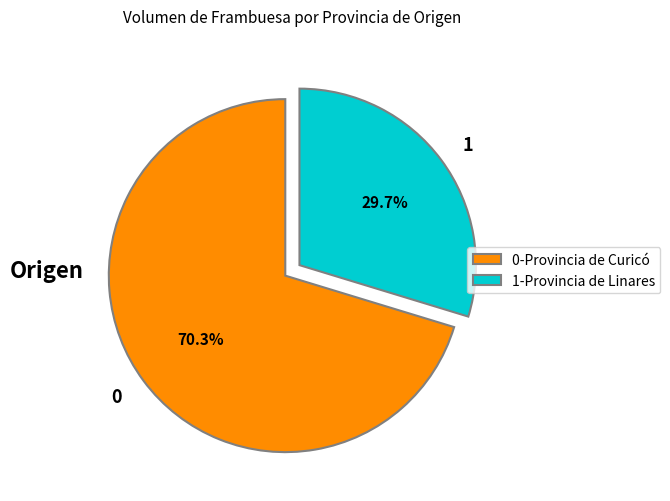

Count the number of slices in the pie.

2